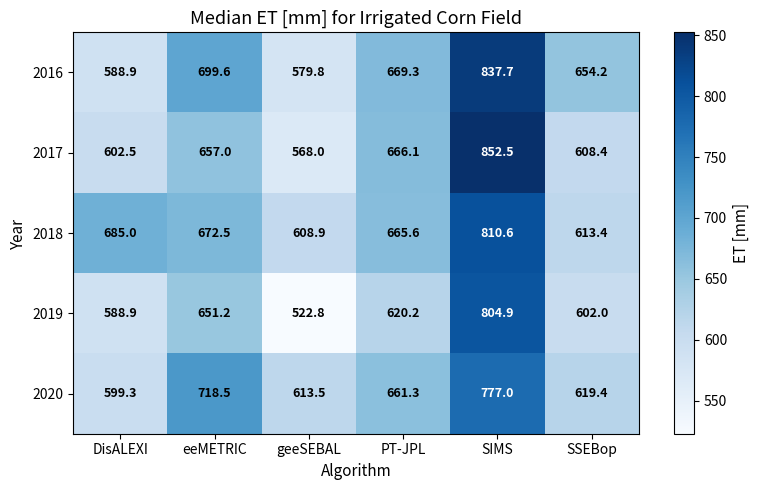

Reading right to left, transcribe all the data shown in this chart.

2016: SSEBop=654.2	SIMS=837.7	PT-JPL=669.3	geeSEBAL=579.8	eeMETRIC=699.6	DisALEXI=588.9
2017: SSEBop=608.4	SIMS=852.5	PT-JPL=666.1	geeSEBAL=568.0	eeMETRIC=657.0	DisALEXI=602.5
2018: SSEBop=613.4	SIMS=810.6	PT-JPL=665.6	geeSEBAL=608.9	eeMETRIC=672.5	DisALEXI=685.0
2019: SSEBop=602.0	SIMS=804.9	PT-JPL=620.2	geeSEBAL=522.8	eeMETRIC=651.2	DisALEXI=588.9
2020: SSEBop=619.4	SIMS=777.0	PT-JPL=661.3	geeSEBAL=613.5	eeMETRIC=718.5	DisALEXI=599.3